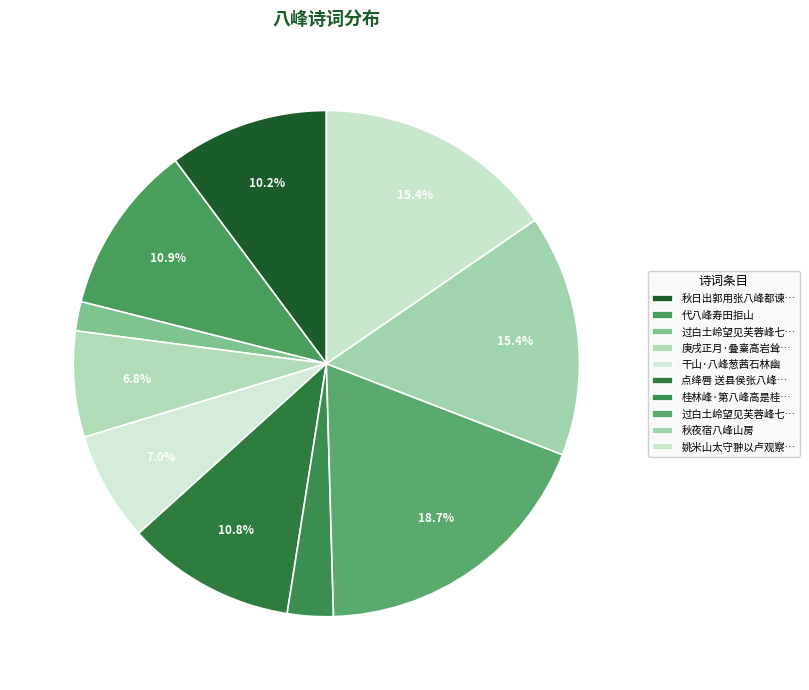

Is there any slice that represents more than half of the pie?

No